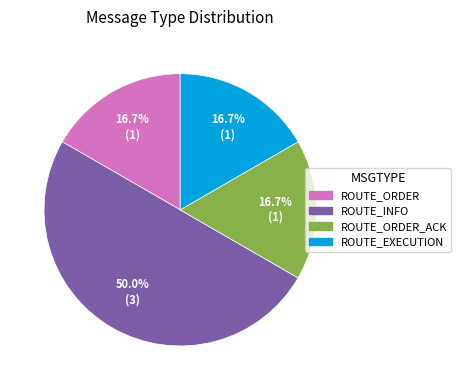

Which has a higher value, ROUTE_INFO or ROUTE_EXECUTION?

ROUTE_INFO